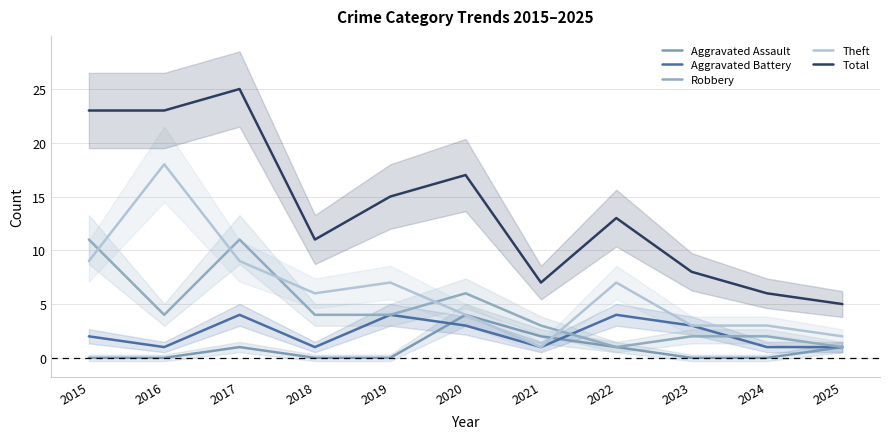

Where is the first local maximum for Total?

2017